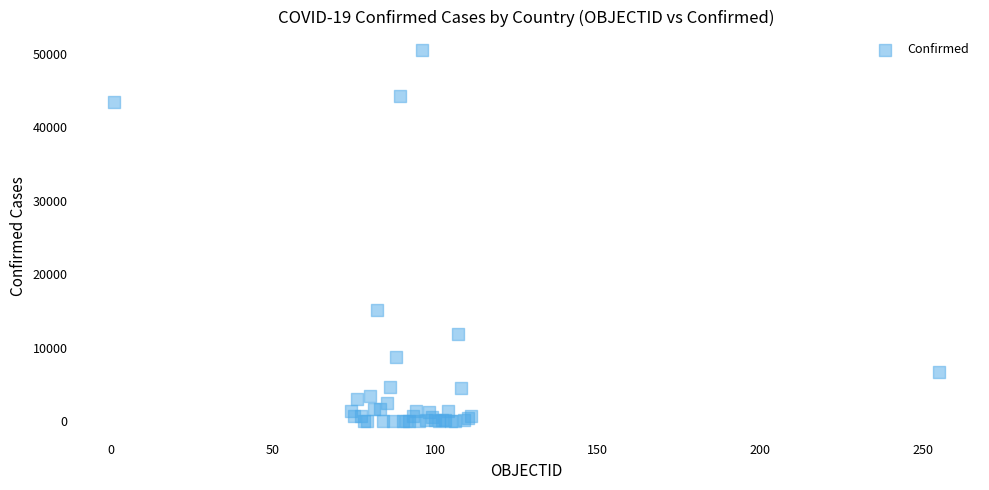

What Y value in the scatter plot is closest to 25259?

15071